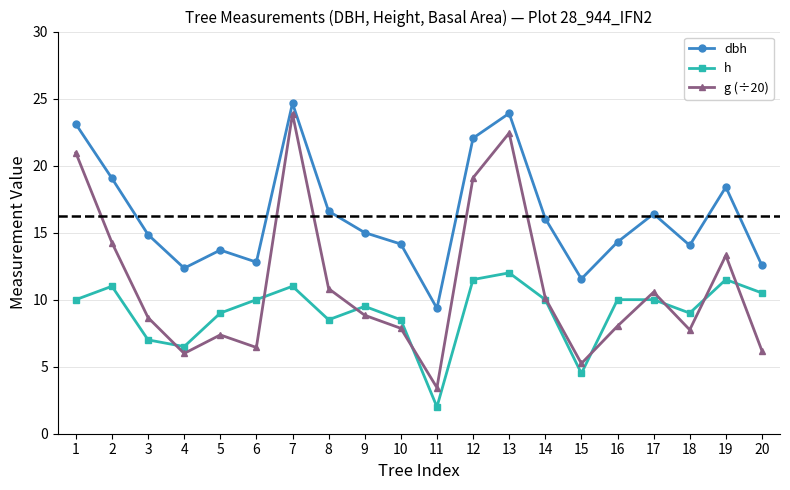

What is the total value across all series at 18?

30.8